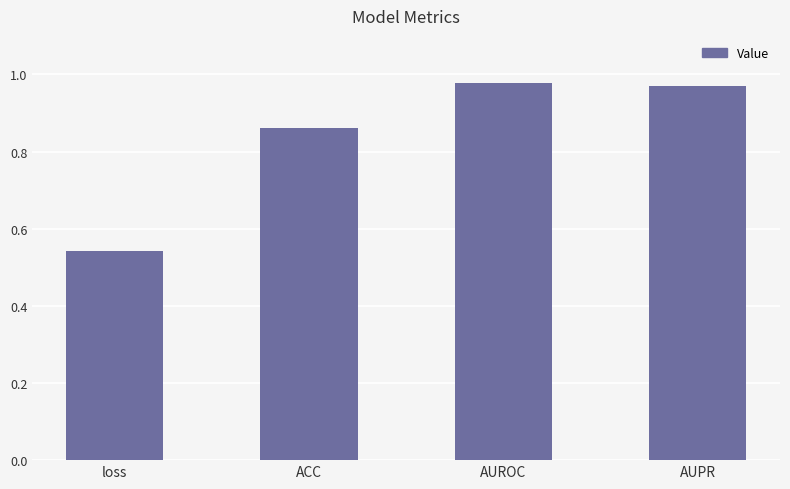

Which label corresponds to the smallest value in the chart?

loss